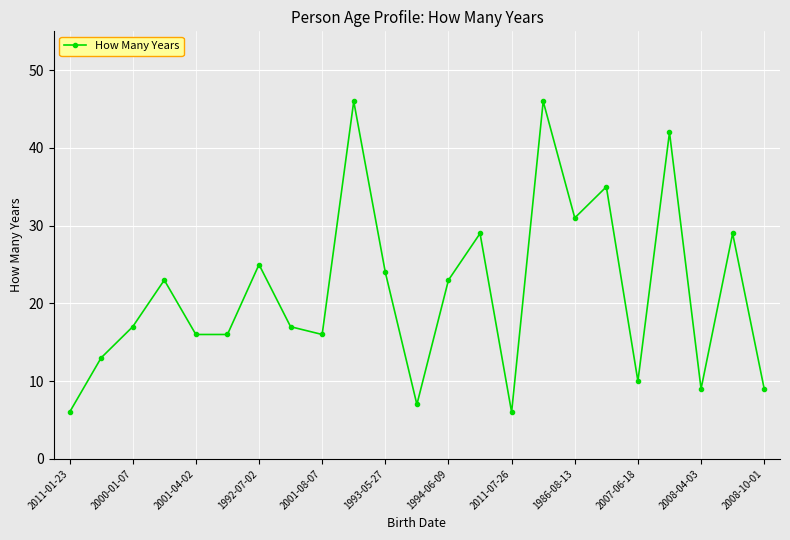

What is the sum of all values?

495